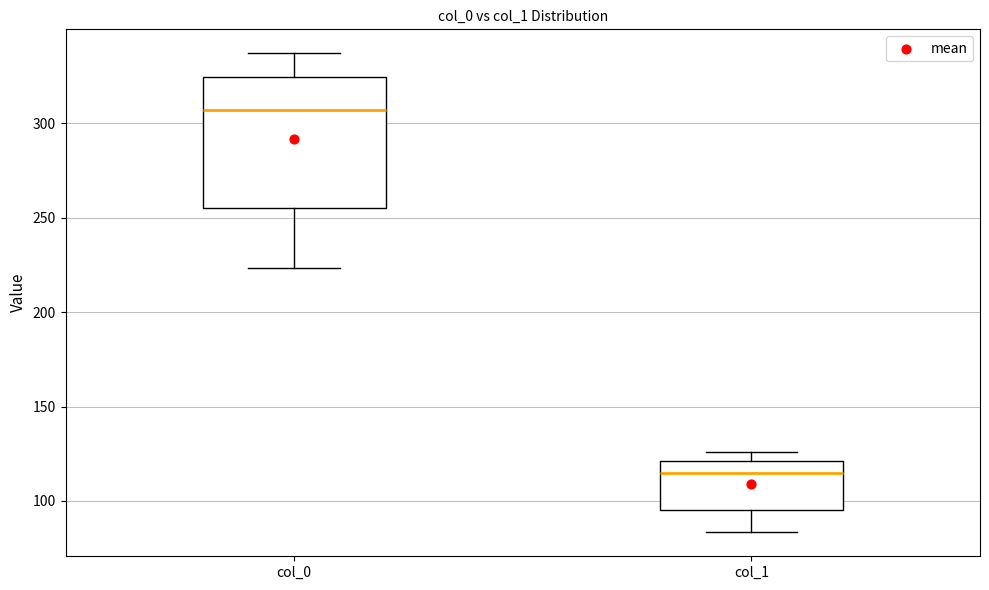

Where is the upper edge of the box for col_0 on the y-axis? The values are not printed on the chart, so give them approximately, as read against the axis.

325